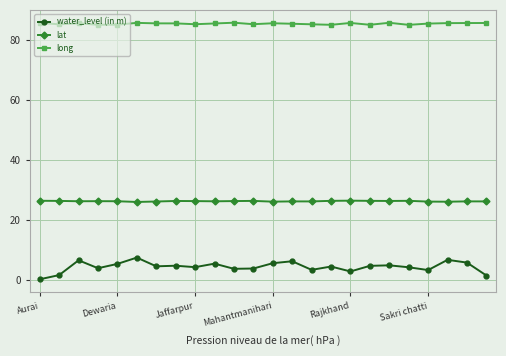

How many series are shown in this chart?

3